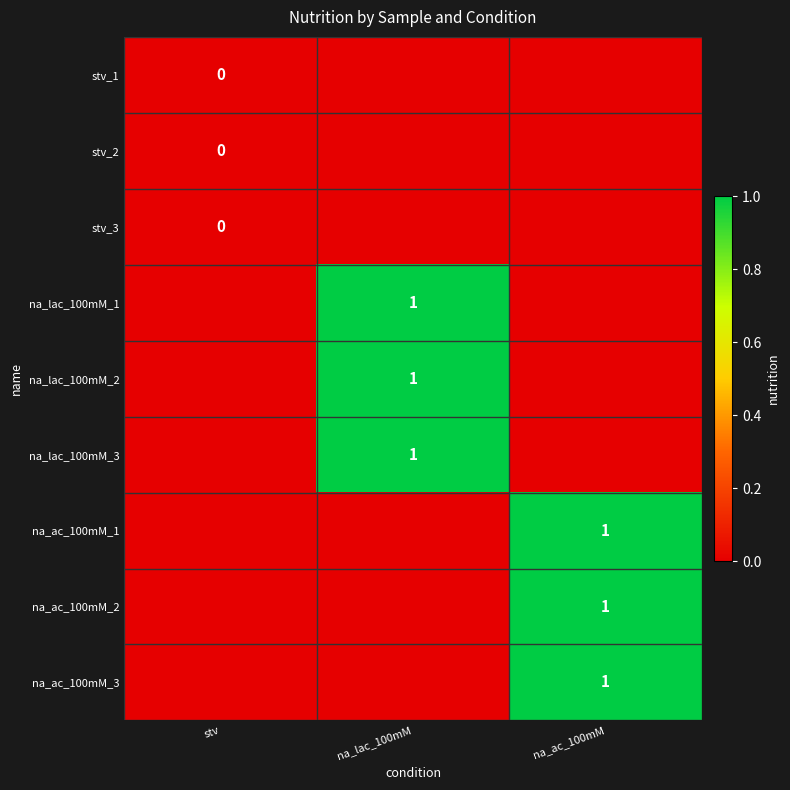

The na_ac_100mM_3 series shows 2 at na_ac_100mM. True or false?

False